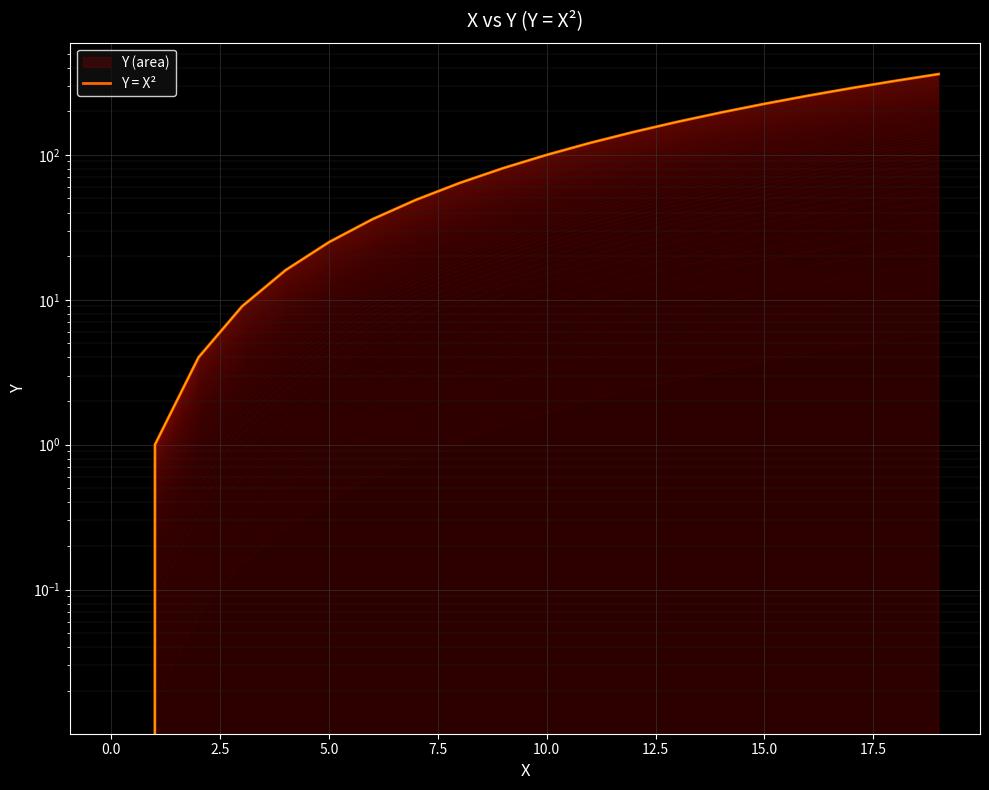

What is the average value?

124